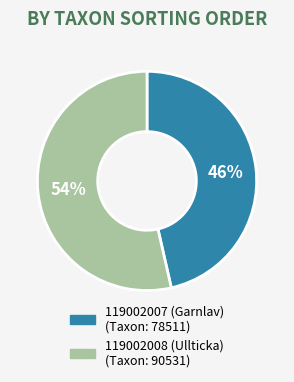

Approximately how many times larger is the value at 119002008 (Ullticka) compared to 119002007 (Garnlav)?

1.2